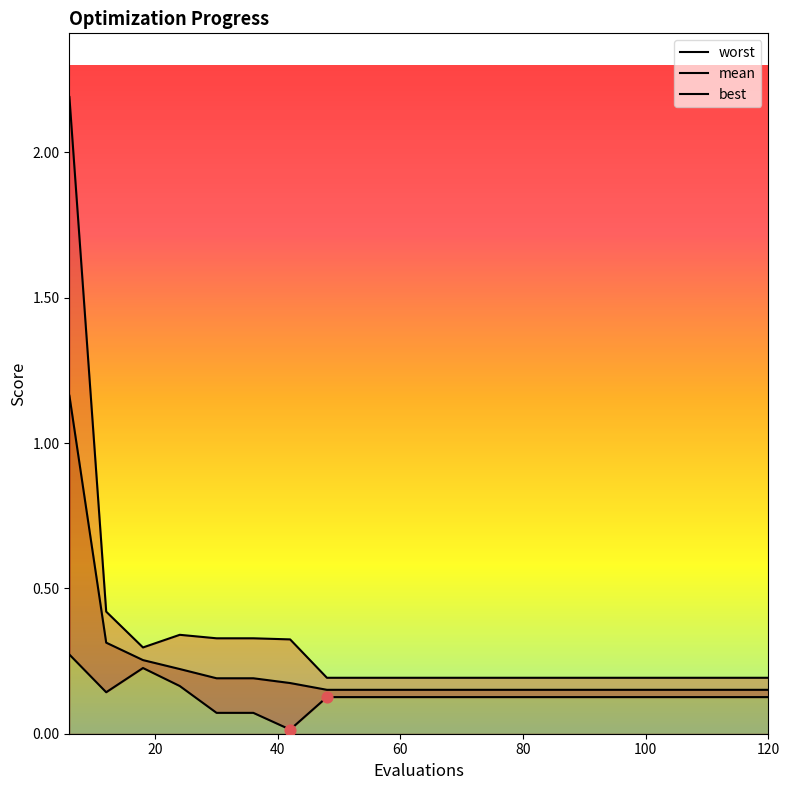

Which series contains the lowest Y value?

best